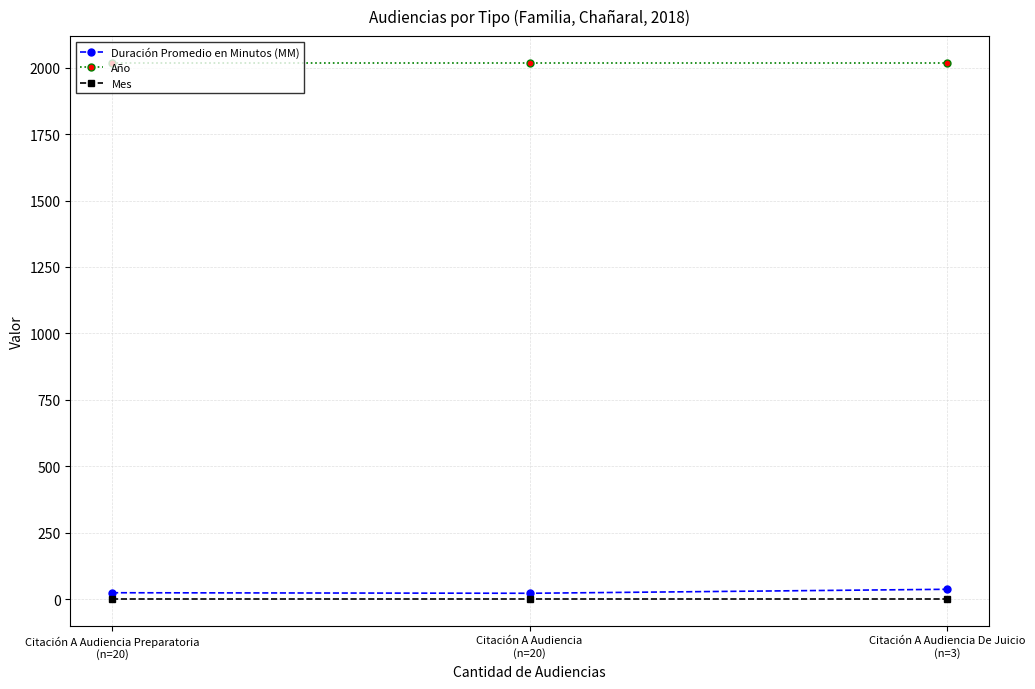

What is the minimum value for Año?

2018